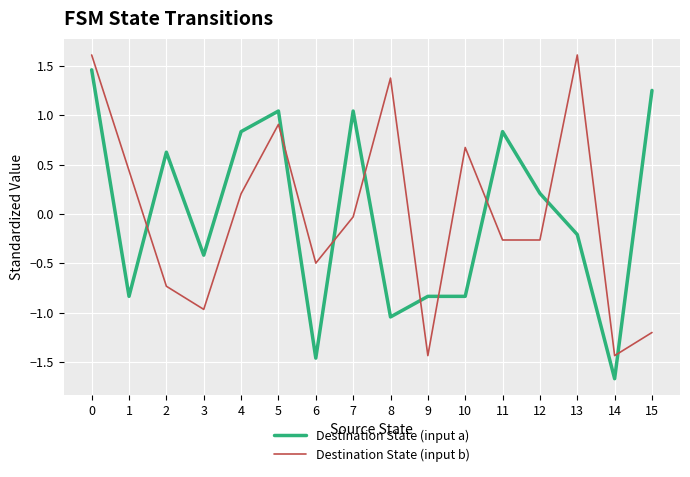

Read the Destination State (input a) value at 13.

-0.2